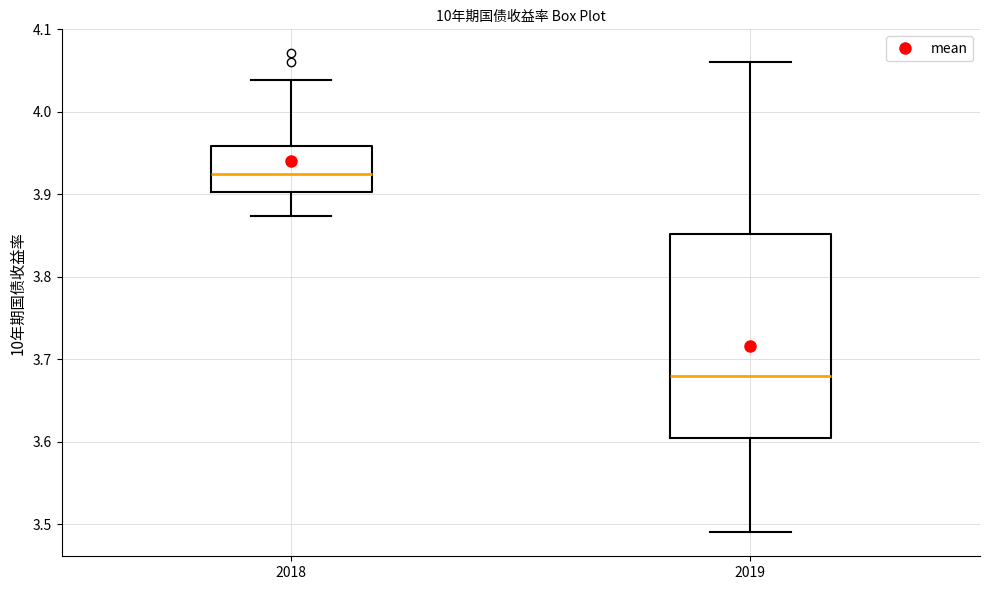

Reading left to right, read every box against the y-axis: the position of its median line, the range the box covers, and the ends of its whiskers. The values are not printed on the chart, so give them approximately, as read against the axis.

2018: median 3.93, box 3.90 to 3.96, whiskers 3.87 to 4.04
2019: median 3.68, box 3.60 to 3.85, whiskers 3.49 to 4.06